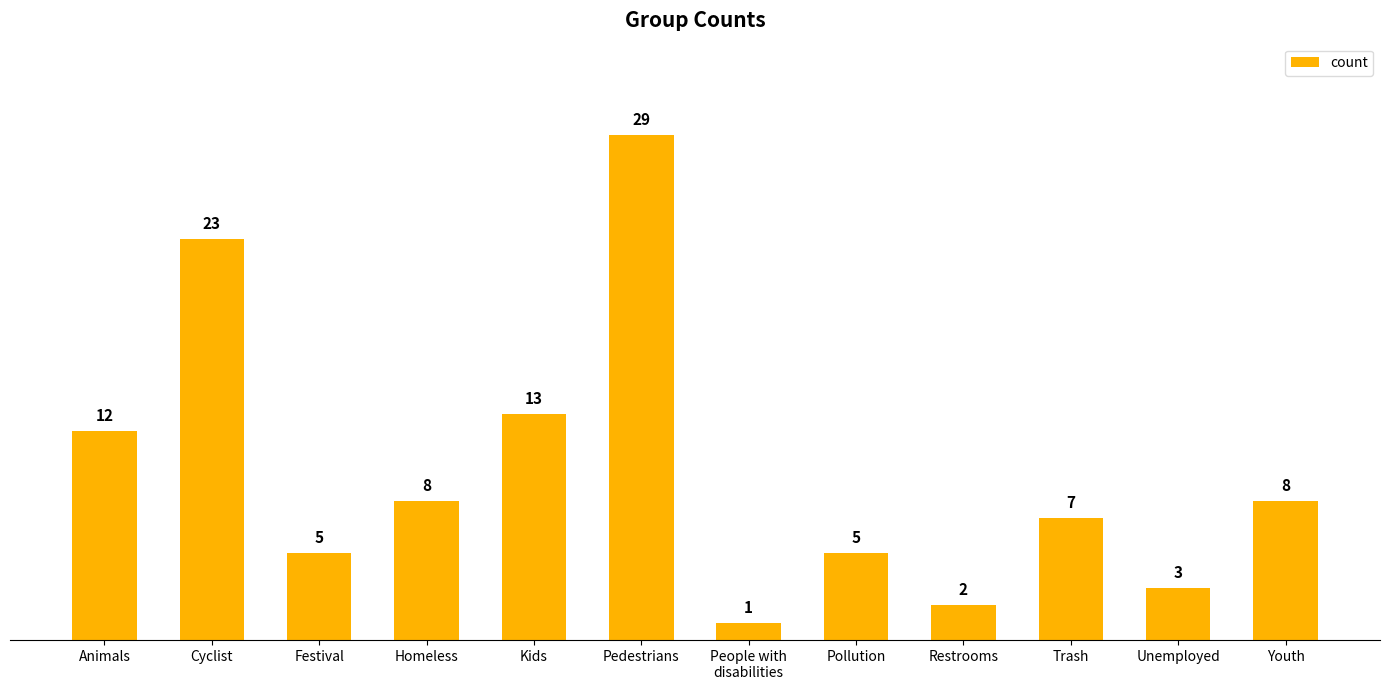

Which category has the highest value across all series?

Pedestrians